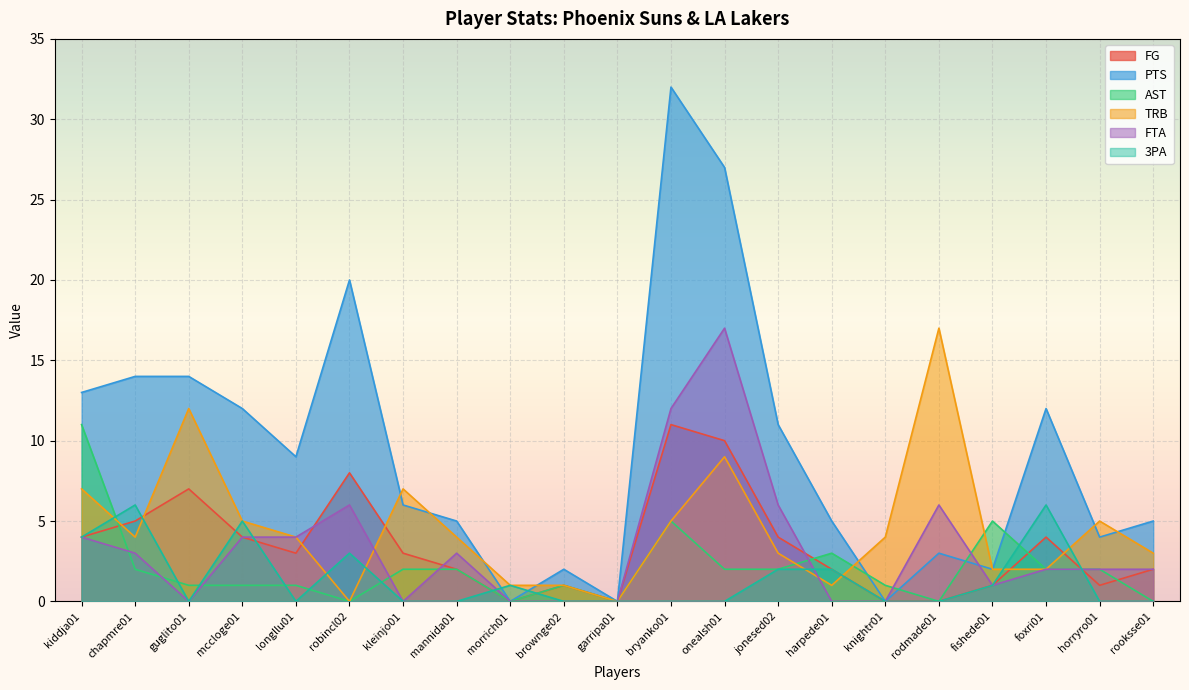

What is the value of the FG point at the 20th from the left?

1